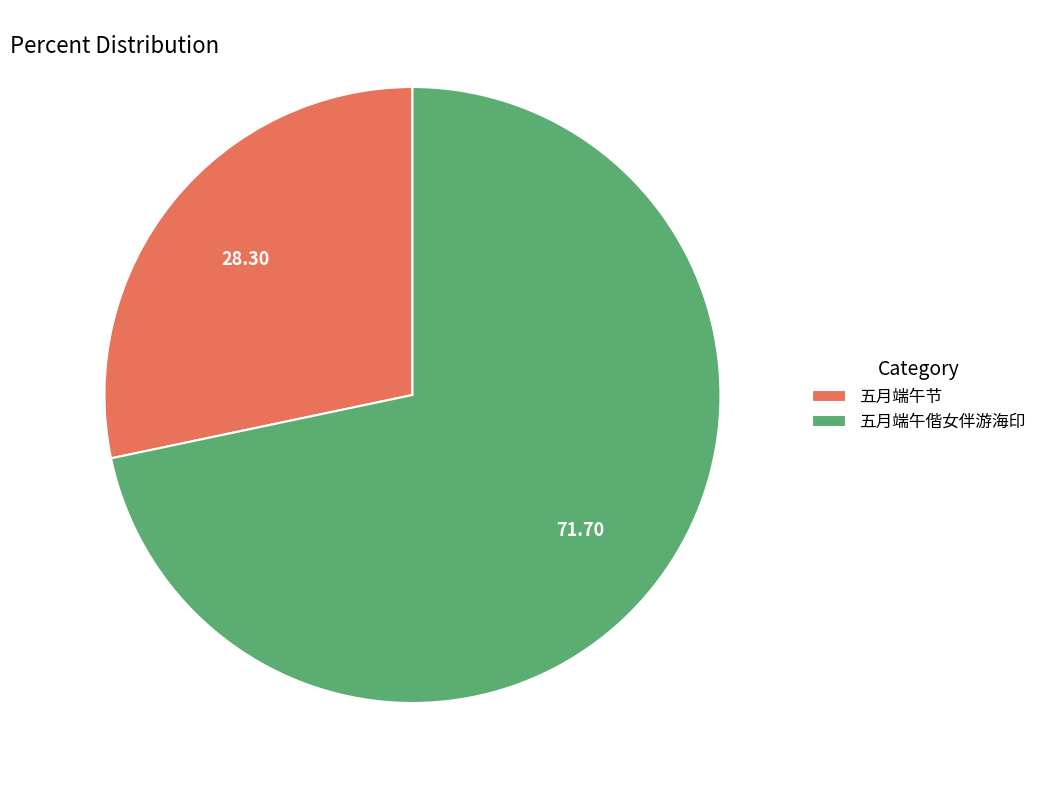

Which has a higher value, 五月端午偕女伴游海印 or 五月端午节?

五月端午偕女伴游海印